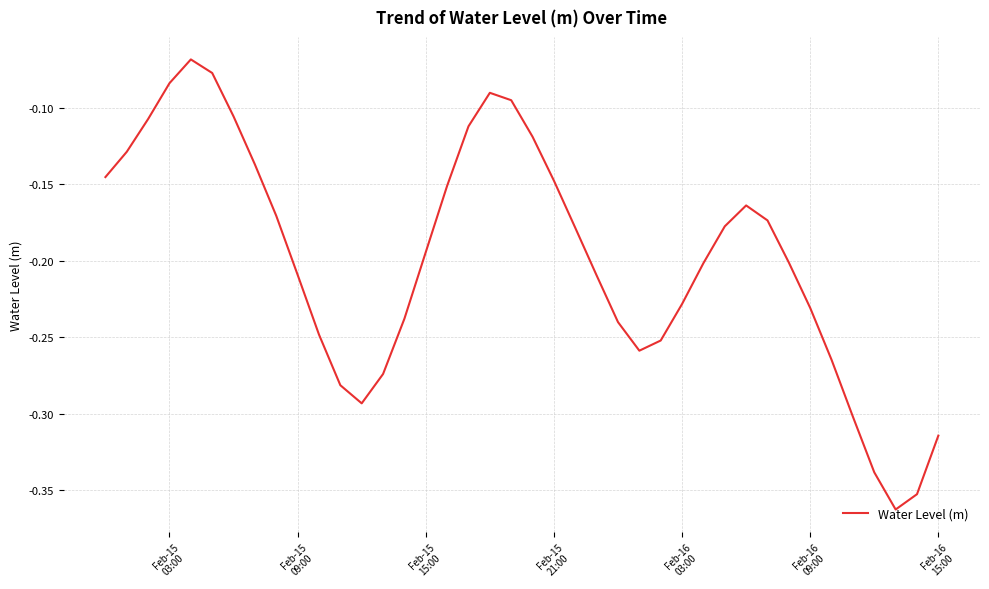

What is the difference between the maximum and minimum values?

0.3